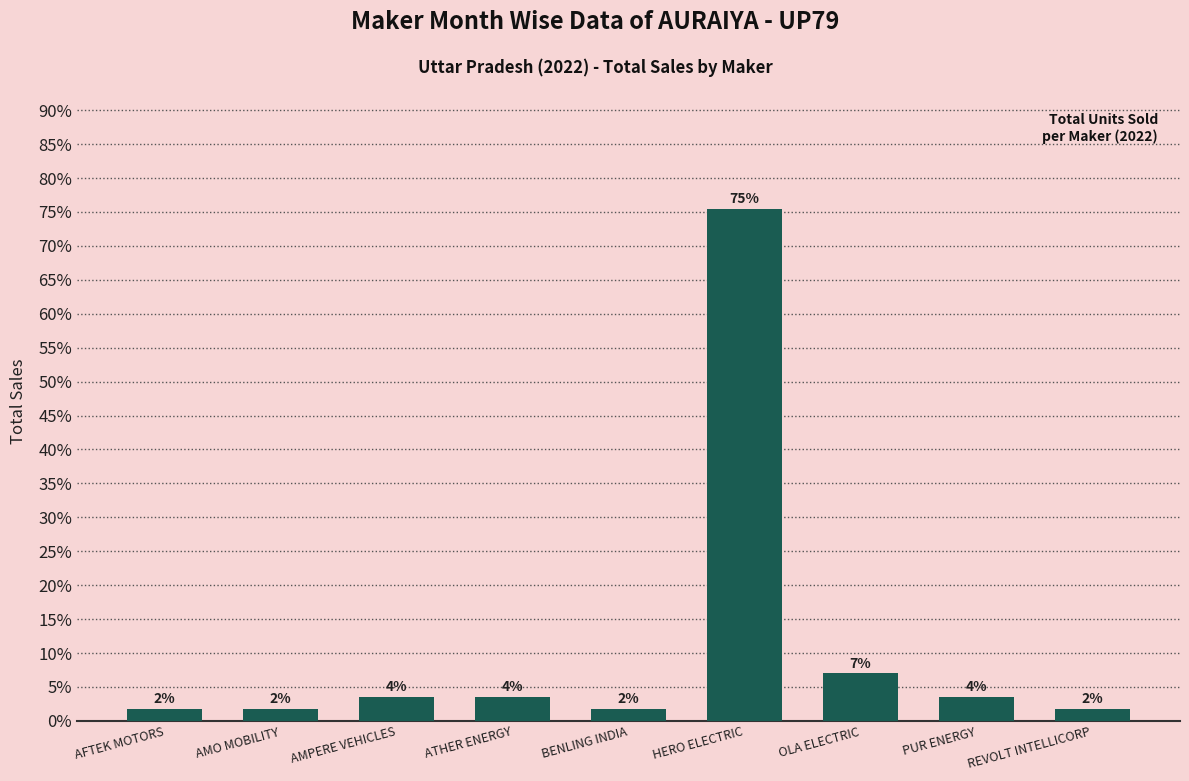

Reading left to right, list all the values displayed in this chart.

1.8	1.8	3.5	3.5	1.8	75.4	7.0	3.5	1.8